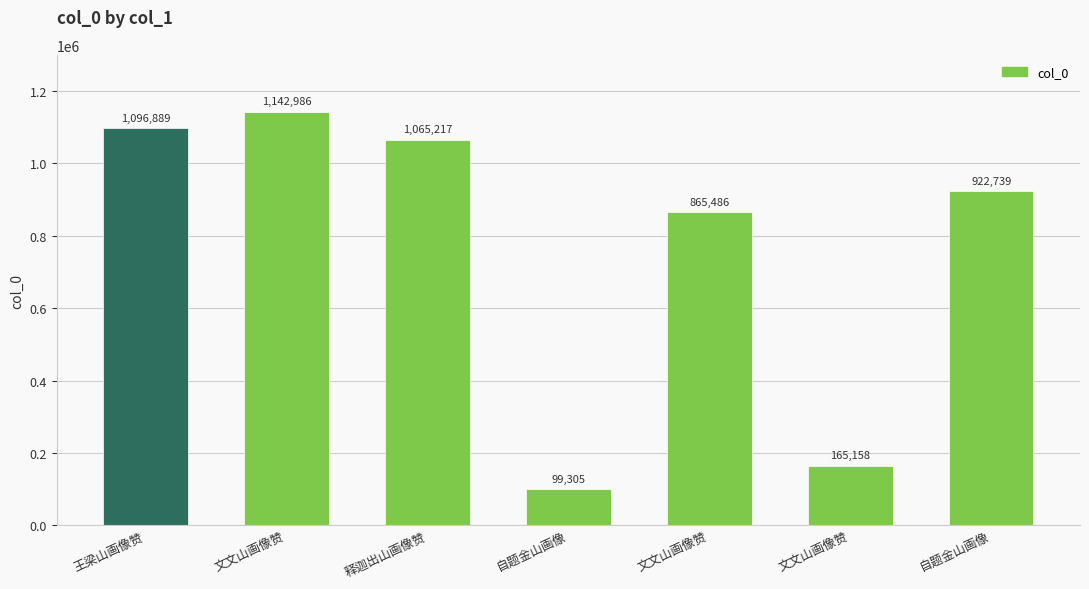

What is the difference between the values at 文文山画像赞 and 自题金山画像?

57253